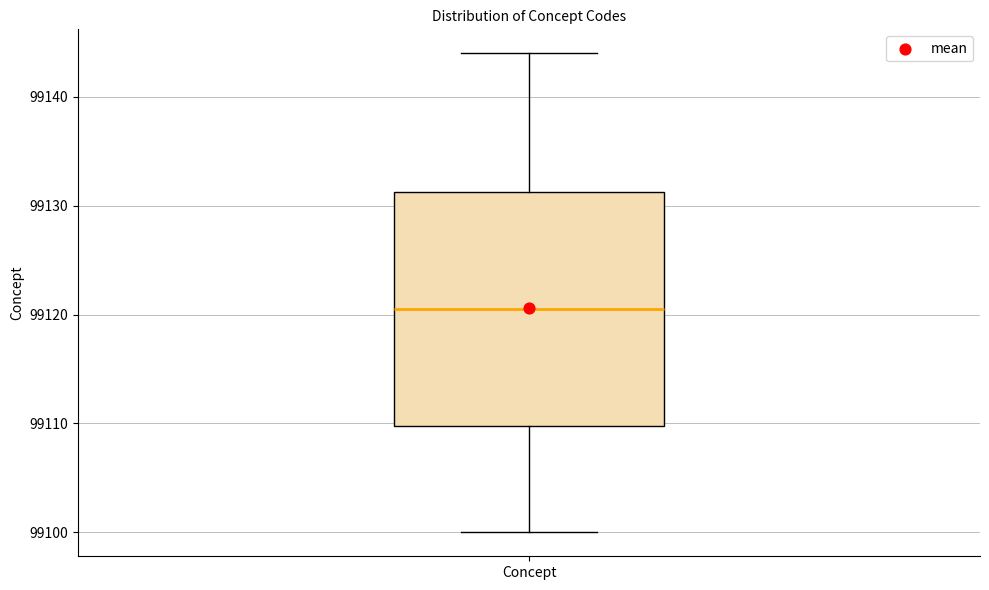

Transcribe this box plot: give where the median line is, the range the box spans, and where the two whiskers end, as read against the y-axis. The values are not printed on the chart, so give them approximately, as read against the axis.

median 99121, box 99110 to 99131, whiskers 99100 to 99144